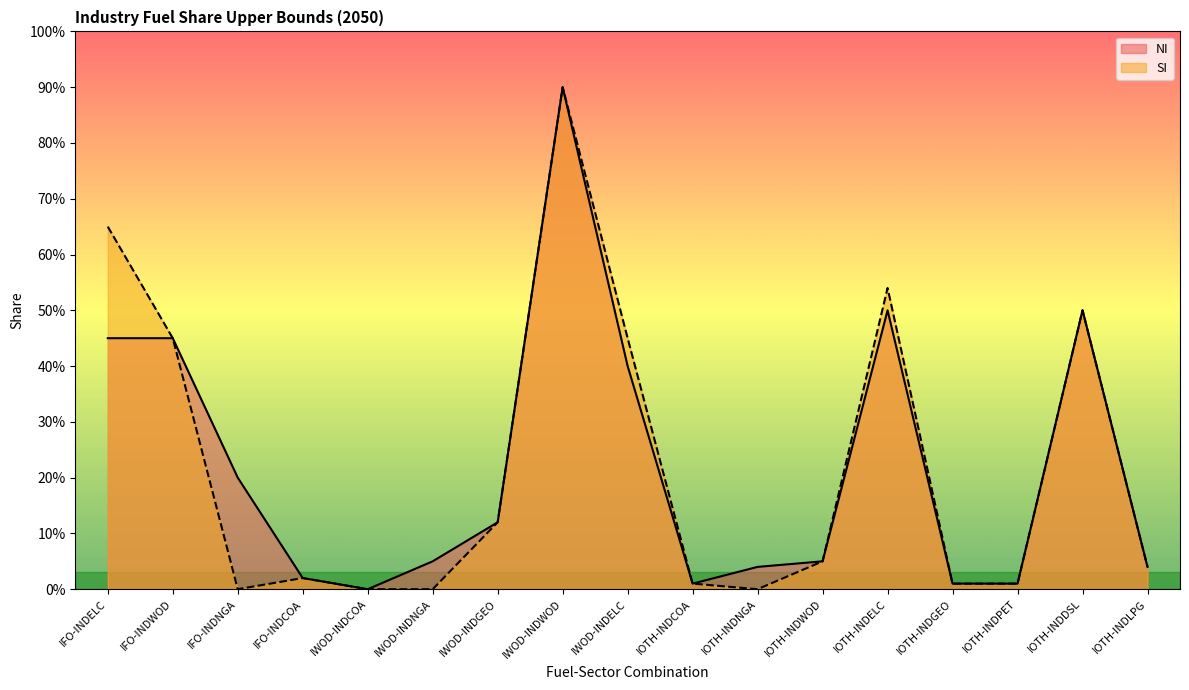

How many data points does each series have?

17